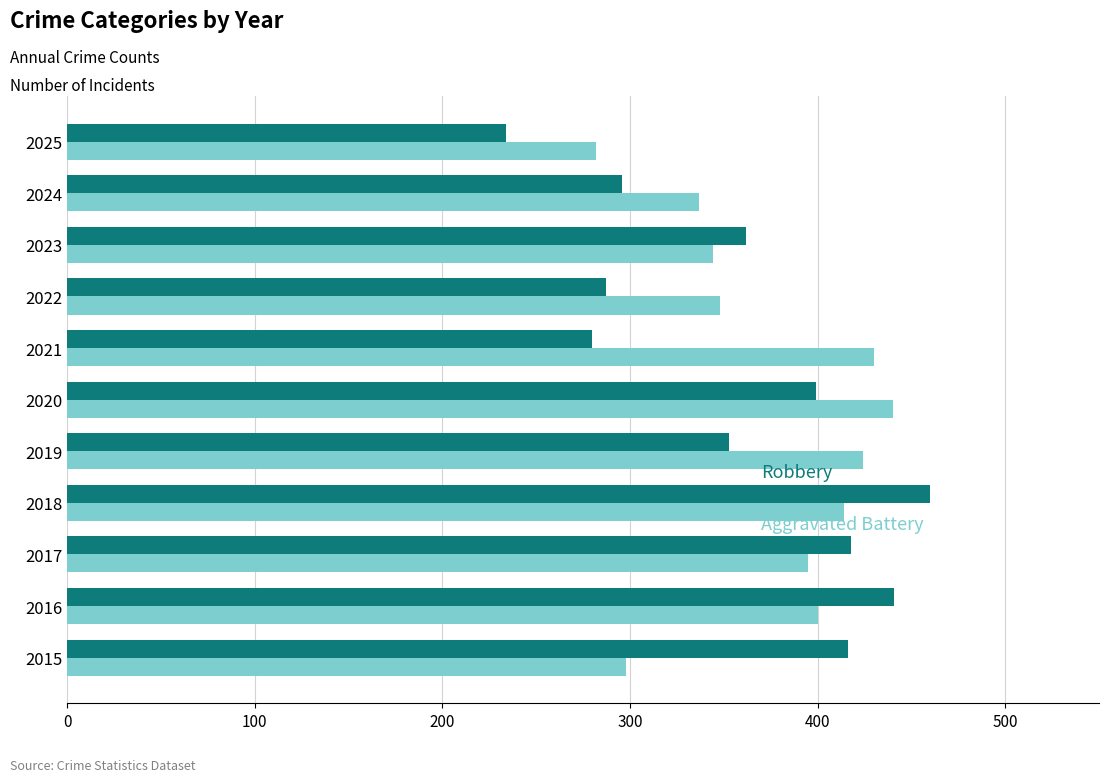

What is the smallest value displayed?

234